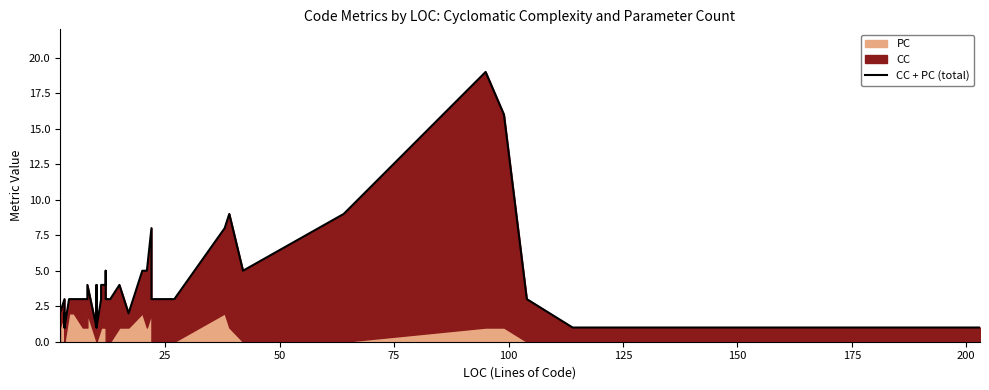

Does the chart display data point markers on the line(s)?

No